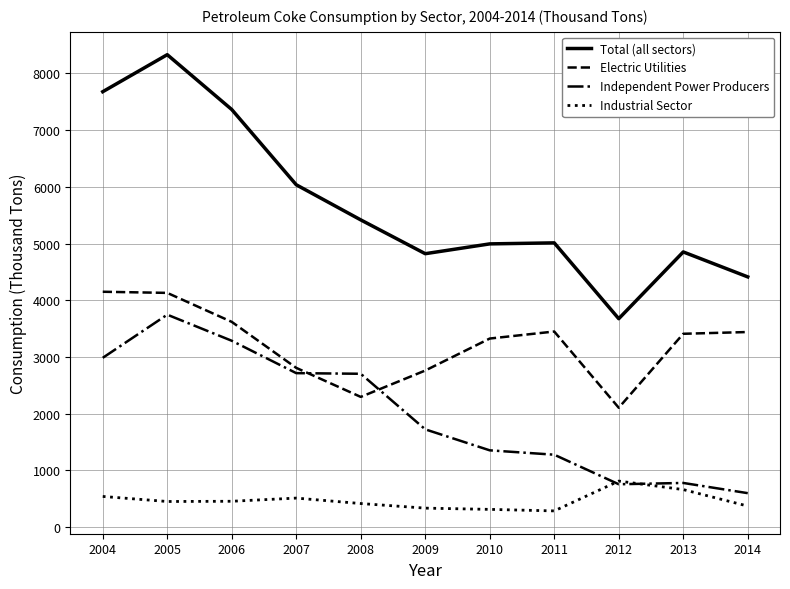

Which series has the largest range (max minus min)?

Total (all sectors)